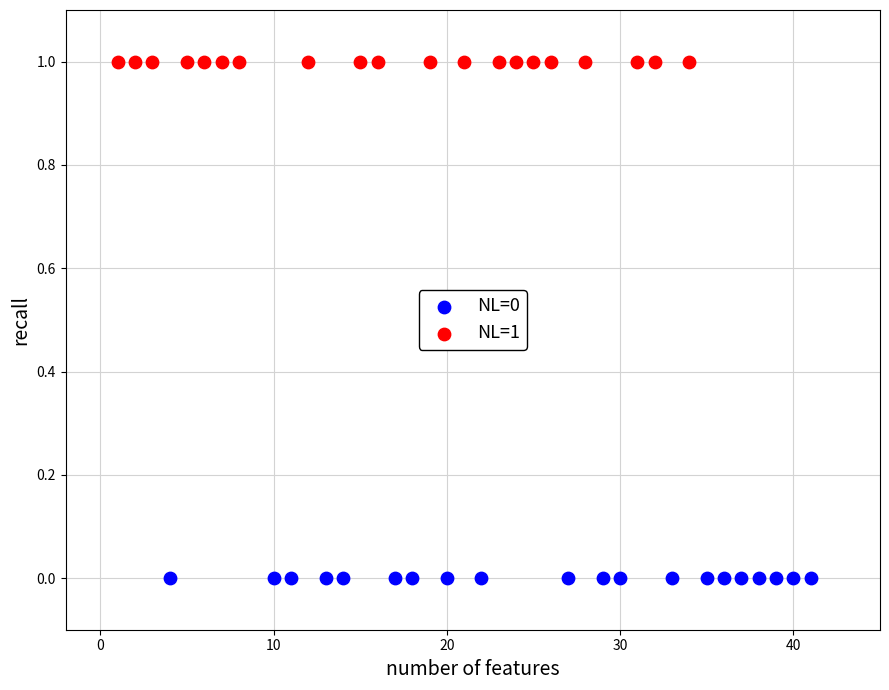

Which series reaches the maximum Y coordinate?

NL=1